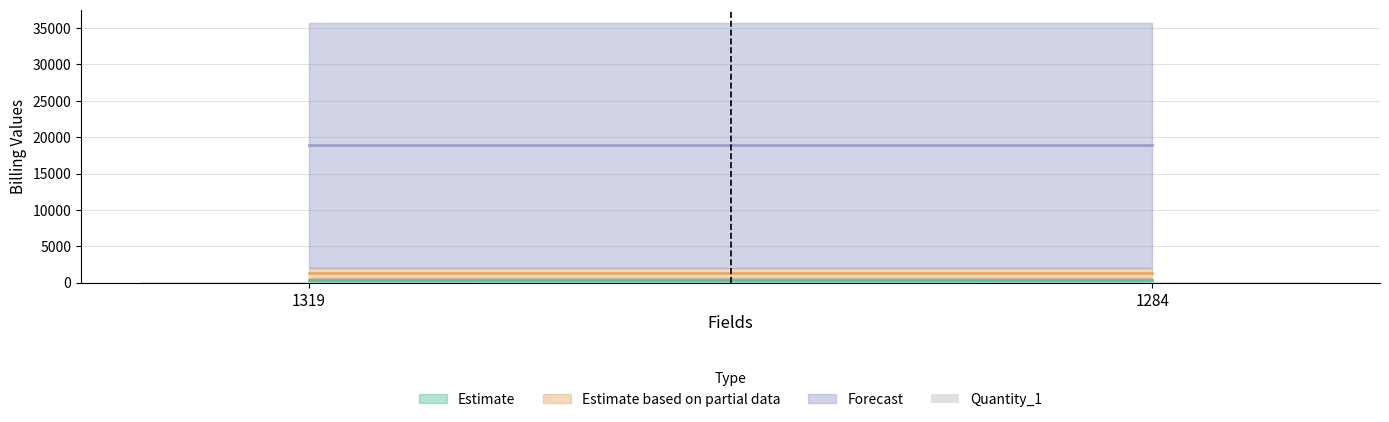

Reading right to left, what are all the values shown in this chart?

Quantity_1: 1284=55.0	1319=55.0
UnitPrice_1: 1284=609.1	1319=609.1
Total_1: 1284=35767.5	1319=35767.5